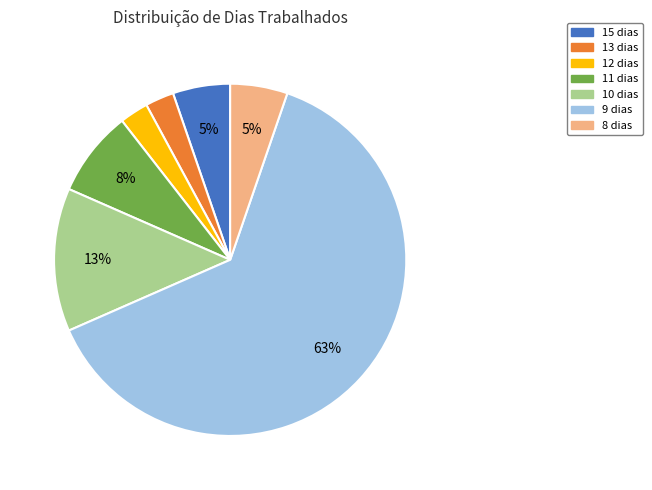

Which slice is the largest?

9 dias